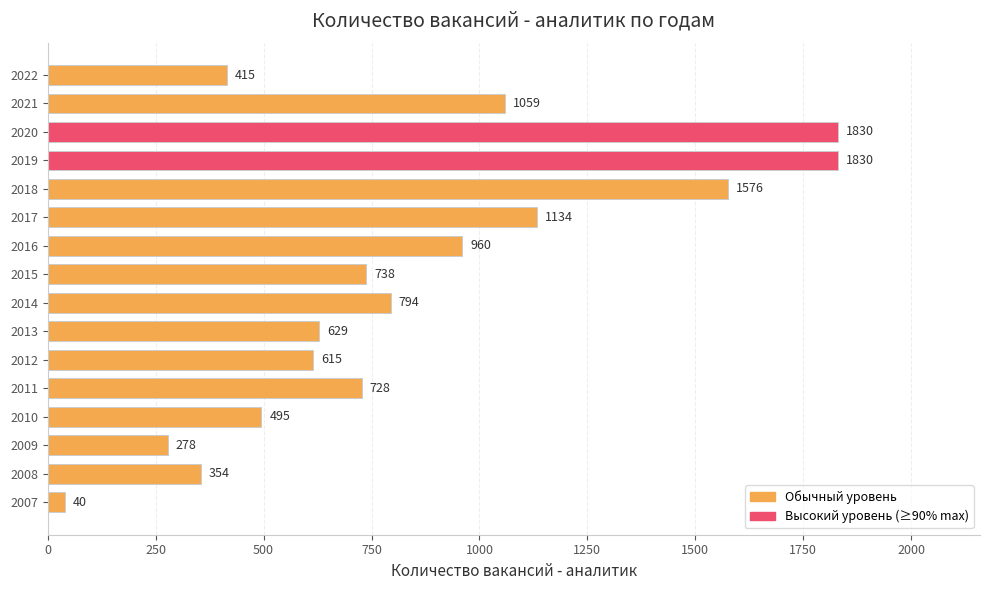

The chart shows a value of 2090 at 2018. True or false?

False